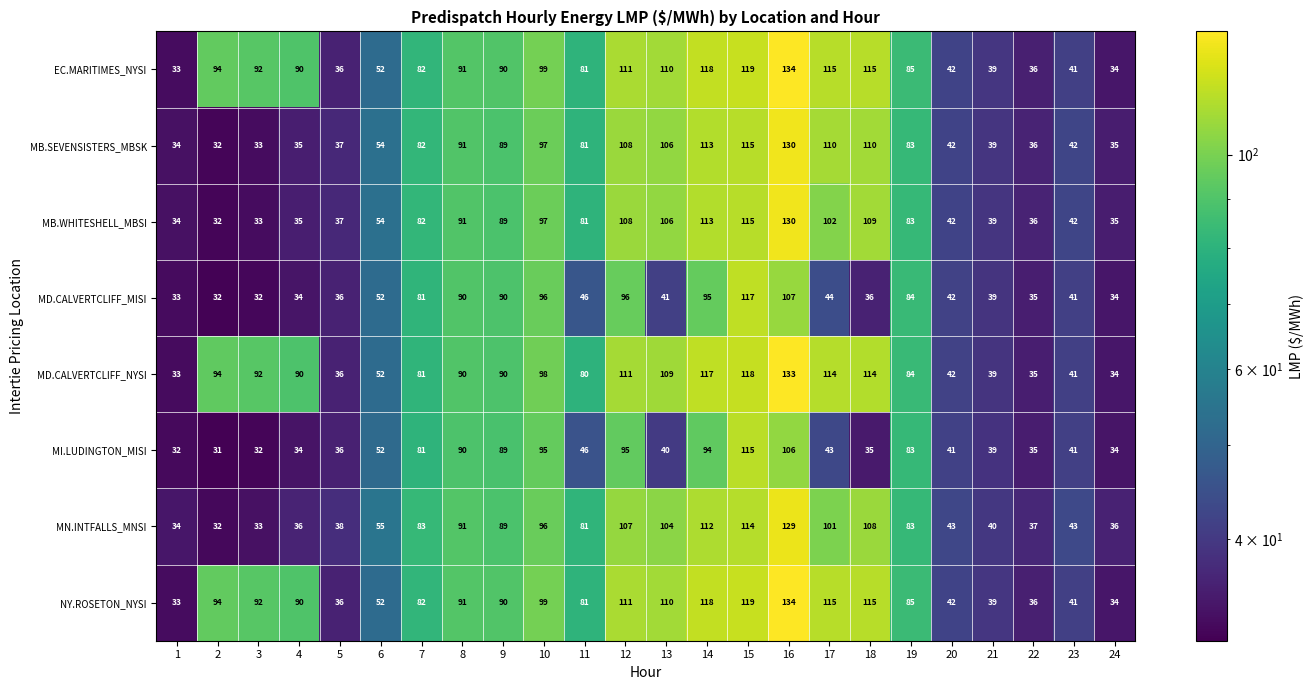

What is the total value across all series at 22?

286